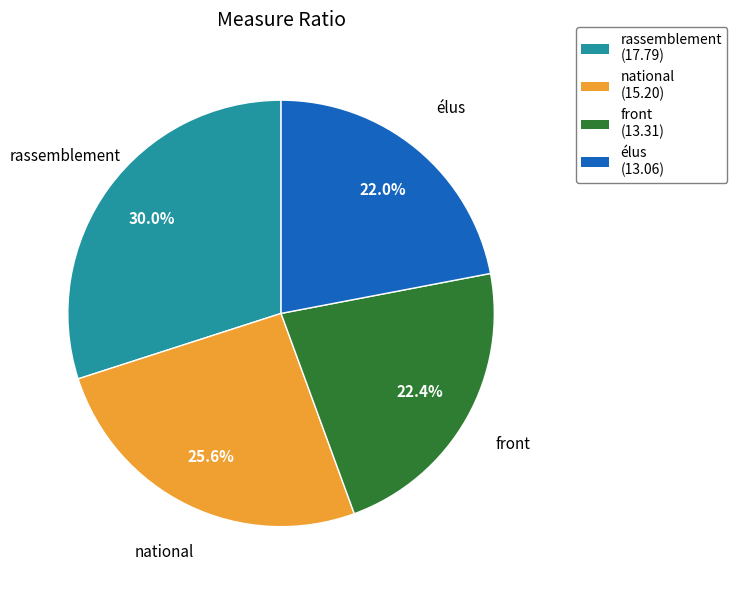

Count the number of slices in the pie.

4